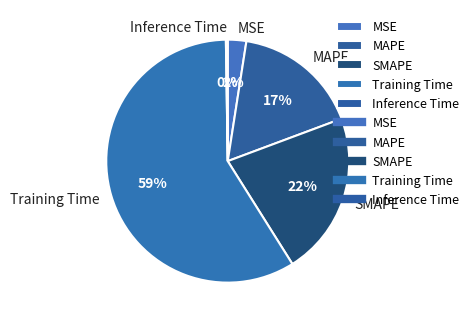

Which has a higher value, Training Time or MAPE?

Training Time